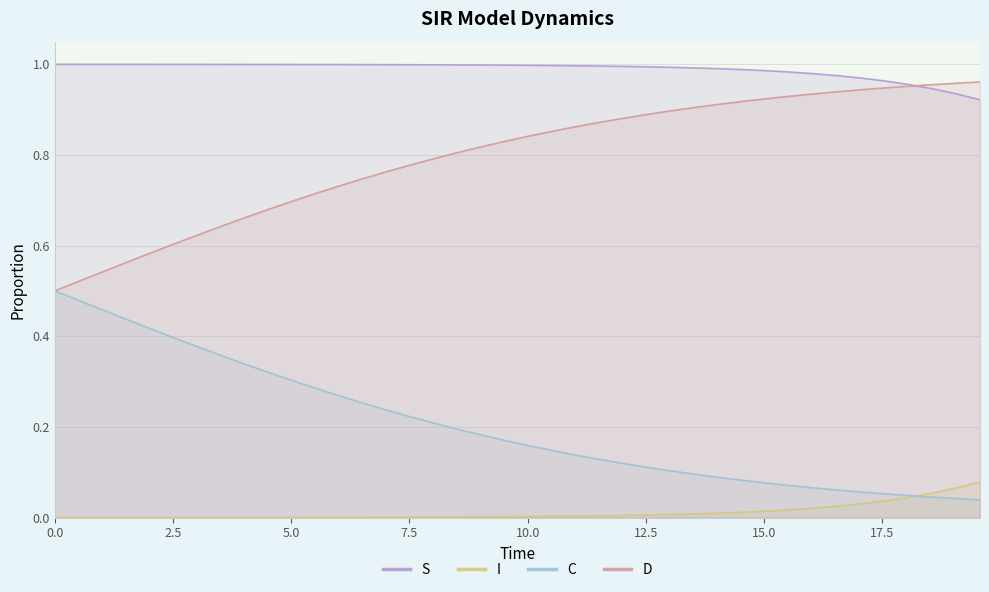

What is the difference between the second highest and second lowest values in the C series?

0.4